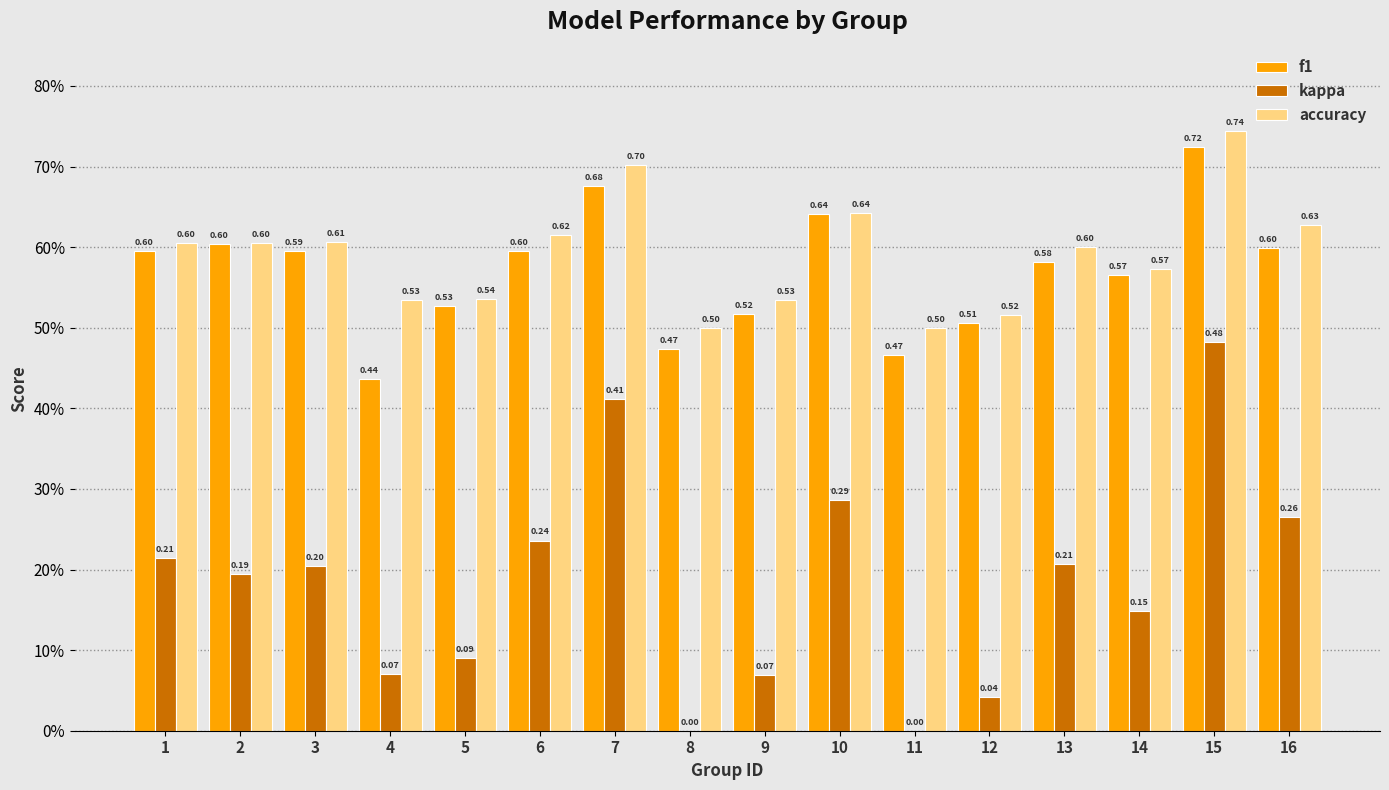

Reading left to right, what are all the values shown in this chart?

f1: 0.6	0.6	0.6	0.4	0.5	0.6	0.7	0.5	0.5	0.6	0.5	0.5	0.6	0.6	0.7	0.6
kappa: 0.2	0.2	0.2	0.1	0.1	0.2	0.4	0.0	0.1	0.3	0.0	0.0	0.2	0.1	0.5	0.3
accuracy: 0.6	0.6	0.6	0.5	0.5	0.6	0.7	0.5	0.5	0.6	0.5	0.5	0.6	0.6	0.7	0.6